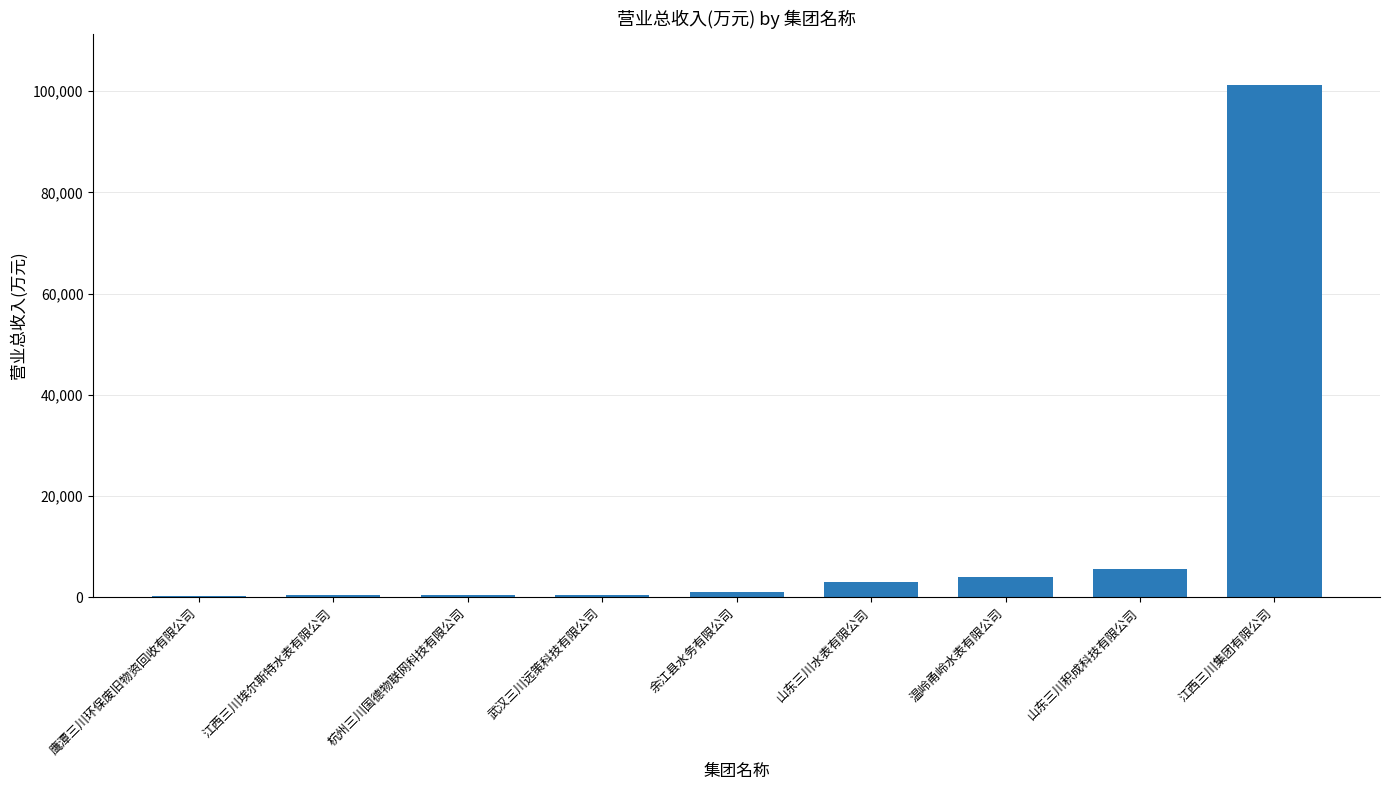

At which category does the chart reach its peak across all series?

江西三川集团有限公司